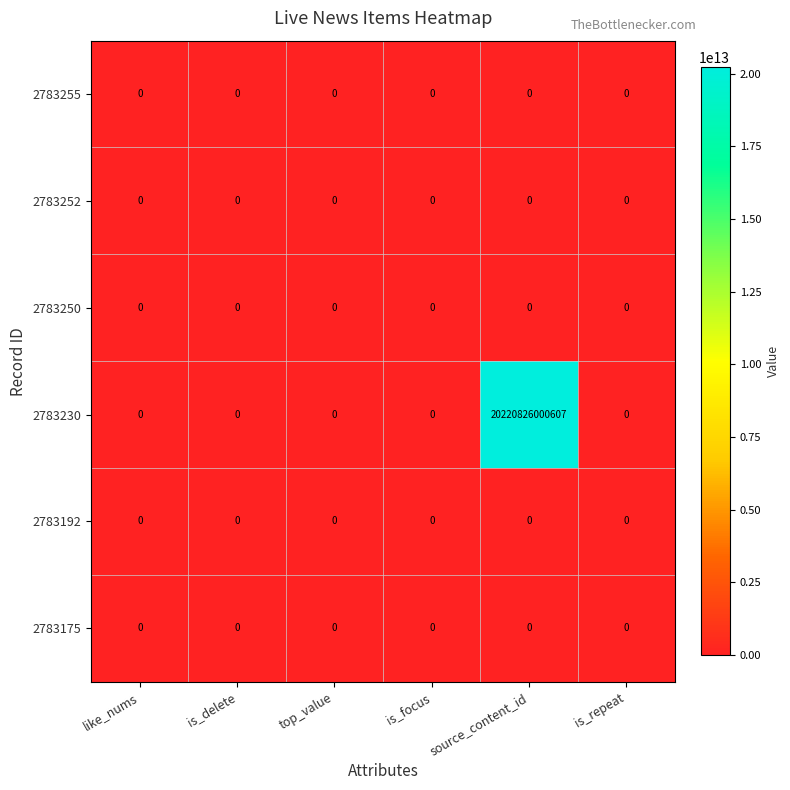

Which series changed the most between top_value and source_content_id?

2783230